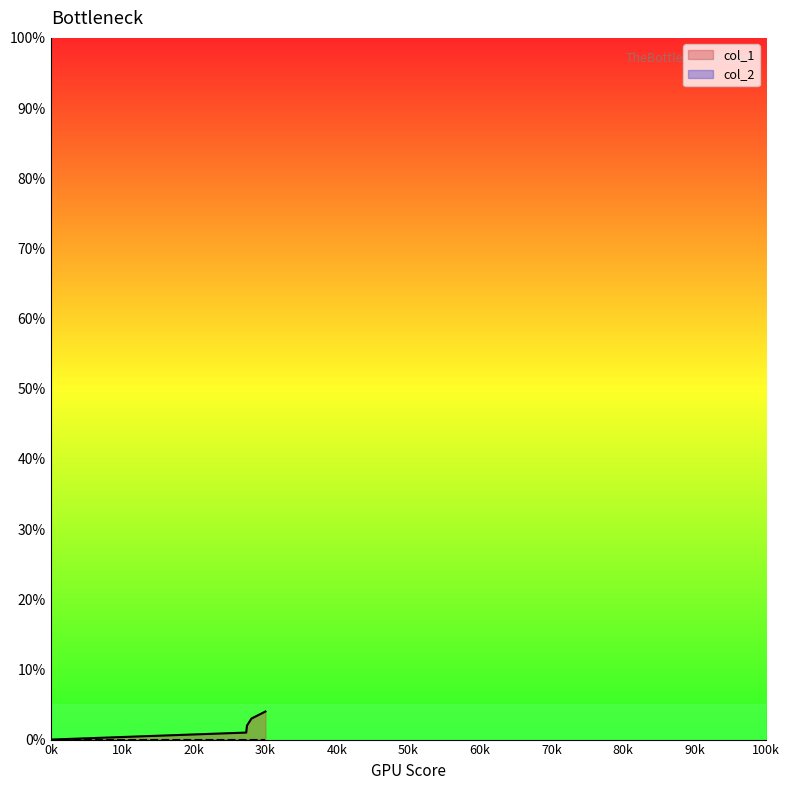

What is the total value across all series at 30k?

4